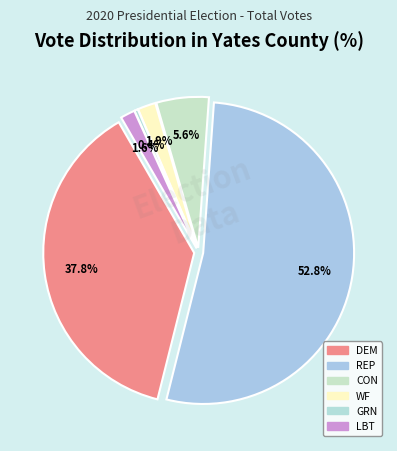

What percentage is the WF (Biden/Harris) slice, to the nearest percent?

2%